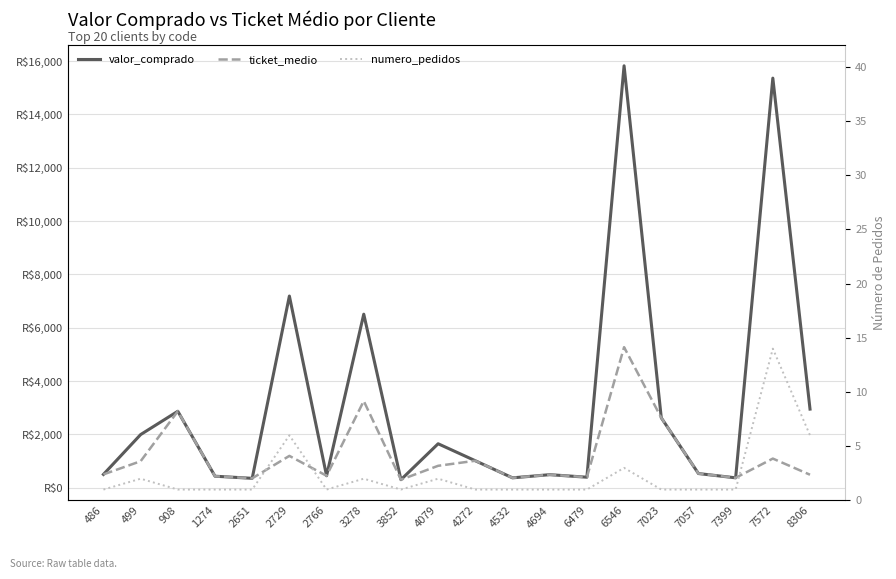

Which series has the largest total across all categories?

valor_comprado